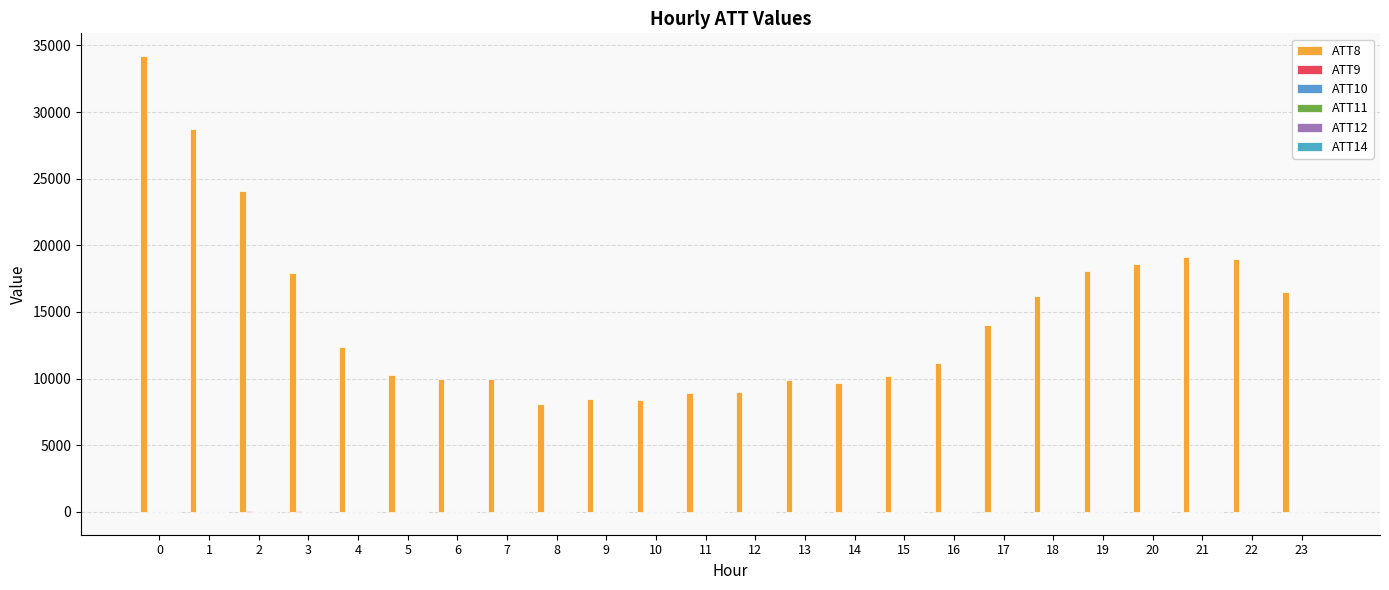

How many groups of bars are there?

24